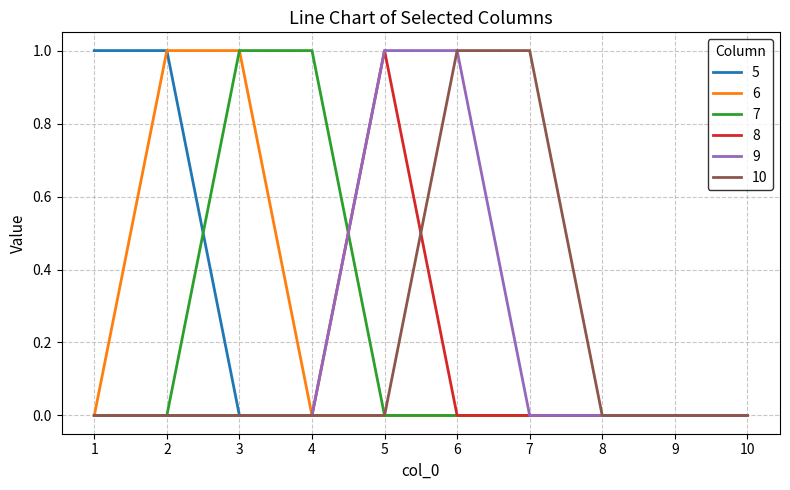

What is the total value across all series at 4?

1